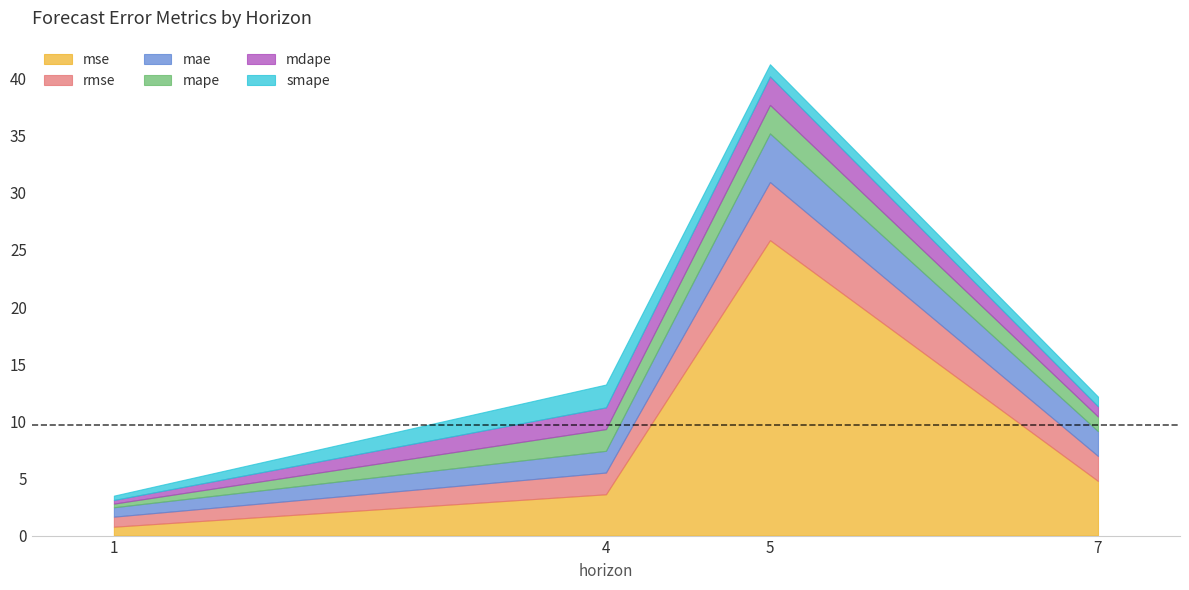

Between 5 and 4, which is larger?

5